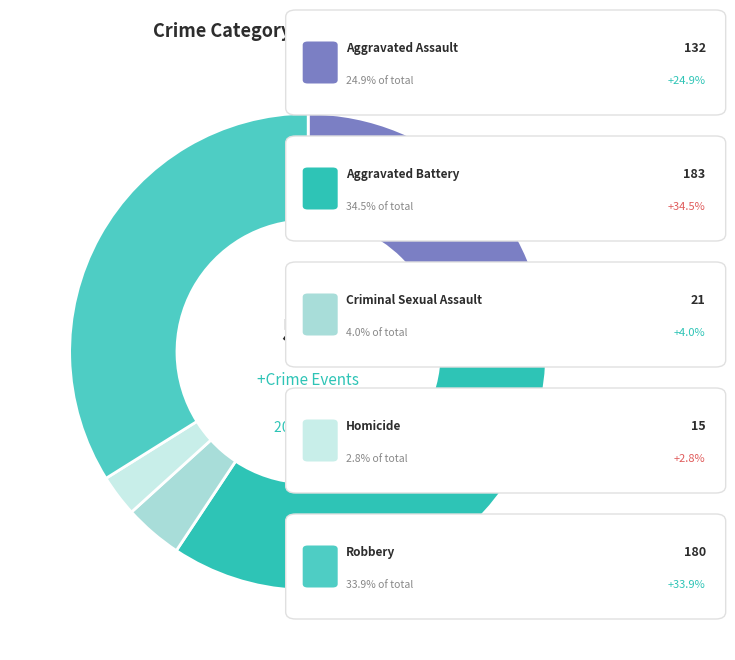

Count the number of slices in the pie.

5